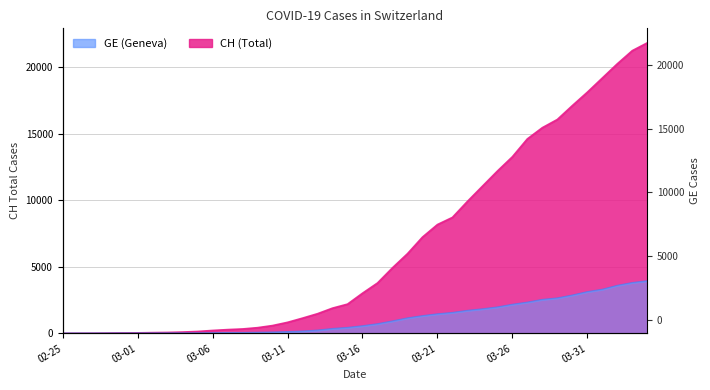

At which label does GE reach its peak?

2020-04-04